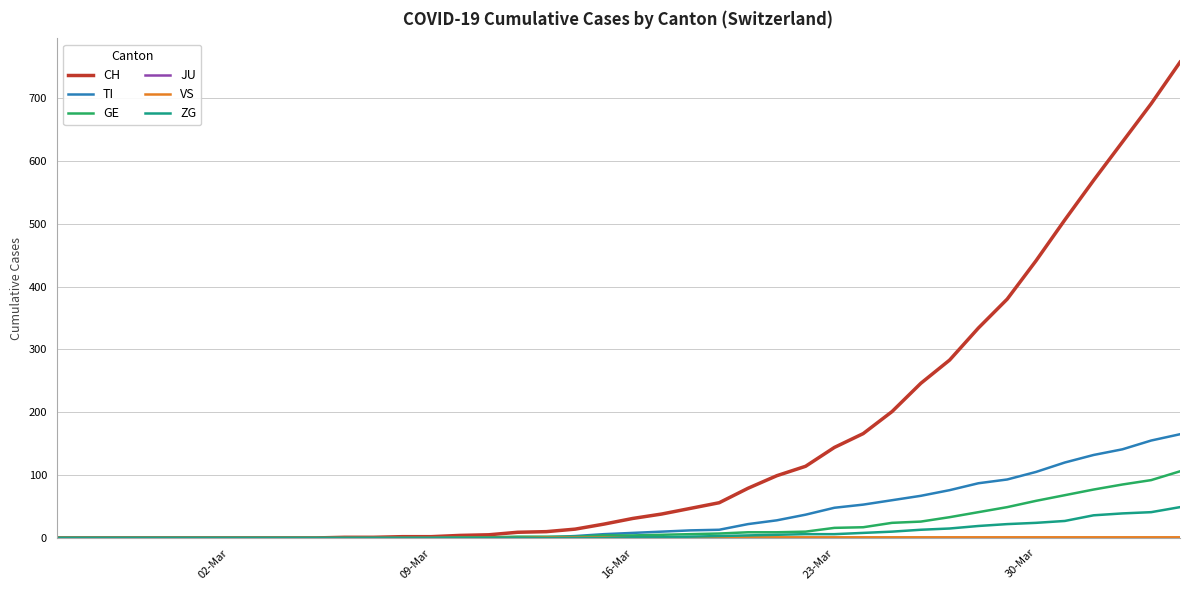

Which series has the largest range (max minus min)?

CH